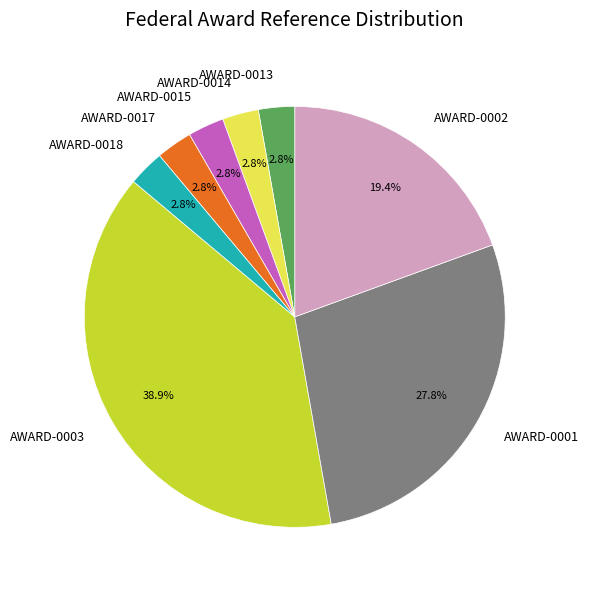

How many segments does this pie chart have?

8